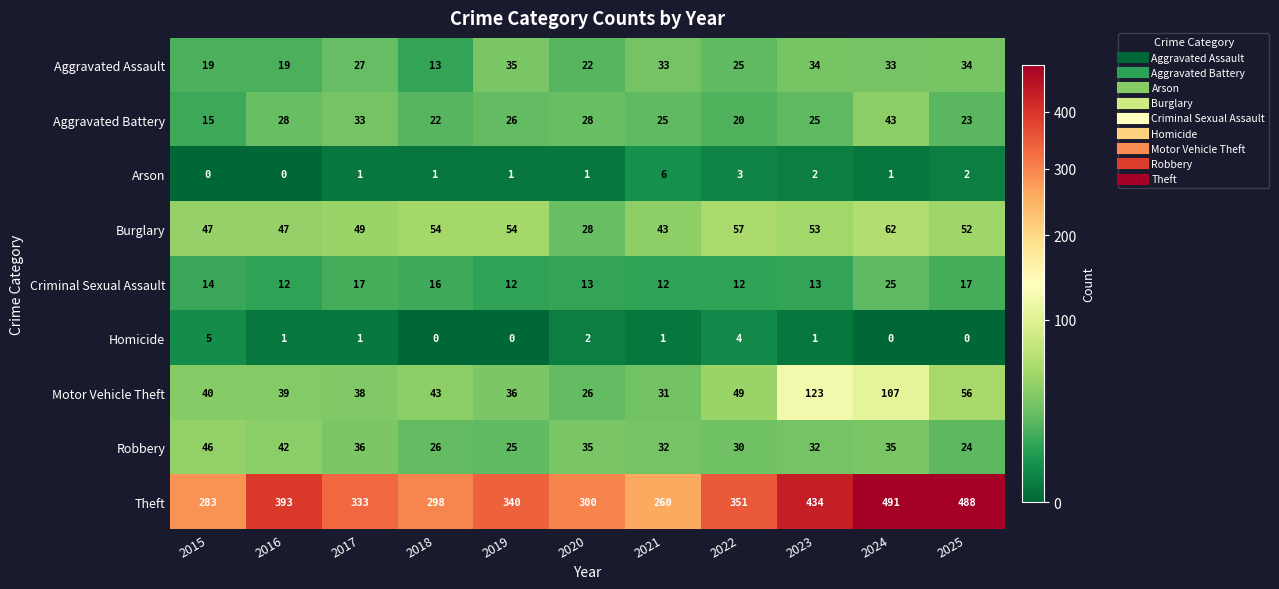

What is the greatest value displayed?

491